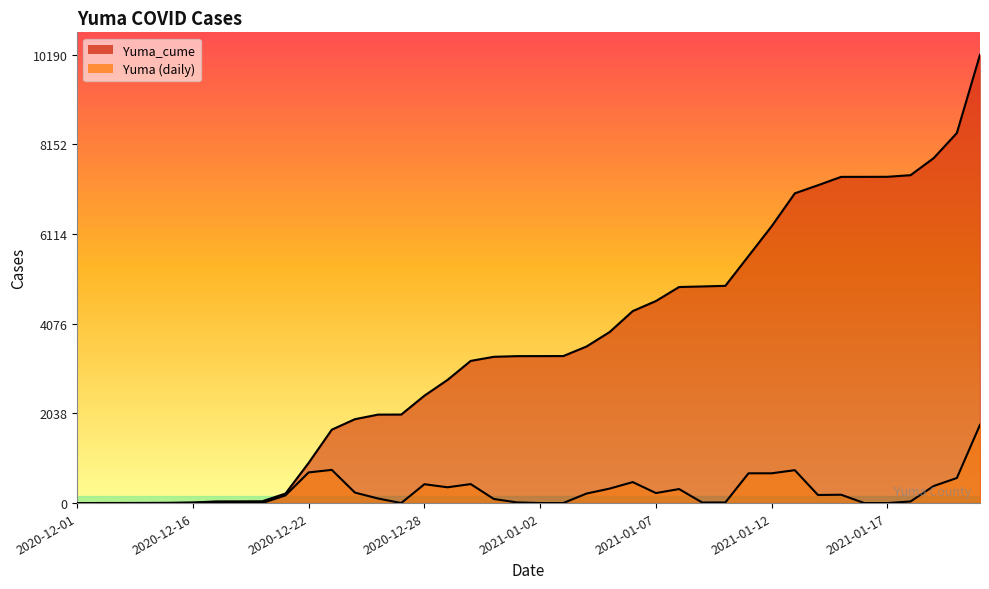

True or false: Yuma has a value of 677 at 2021-01-12.

True